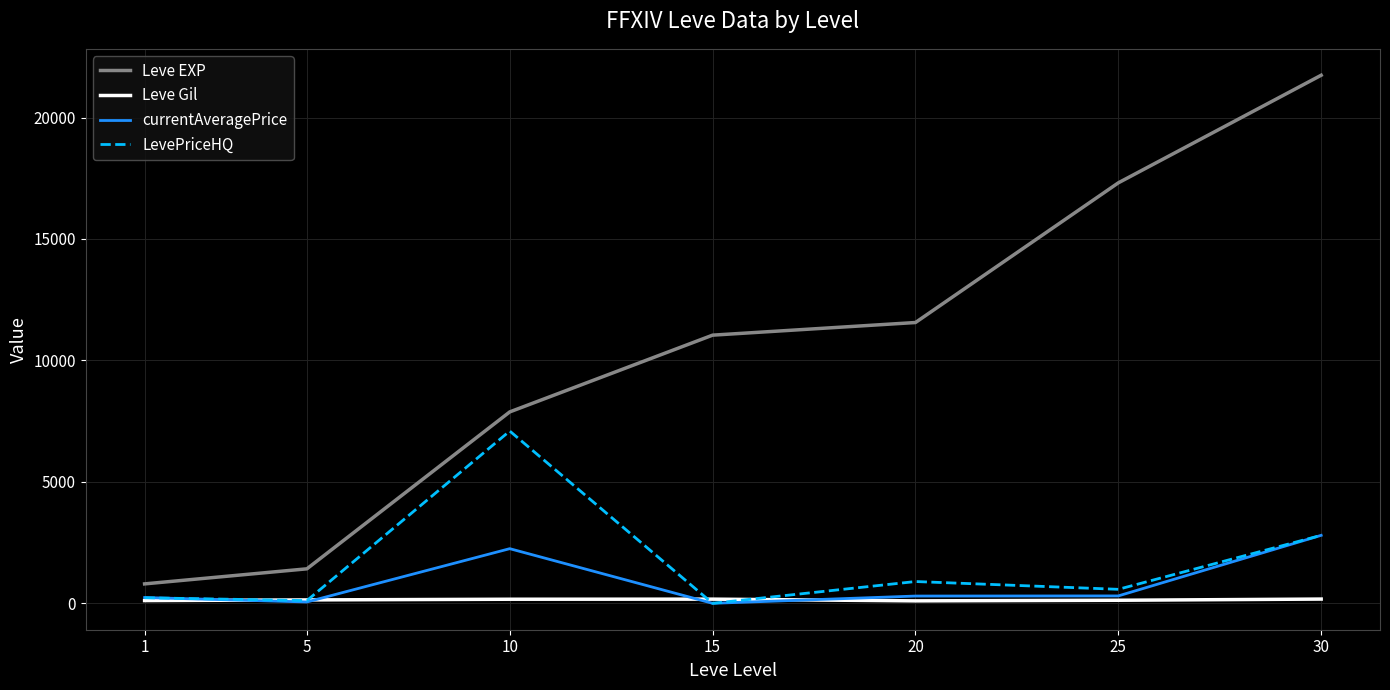

How many lines are shown in the chart?

4